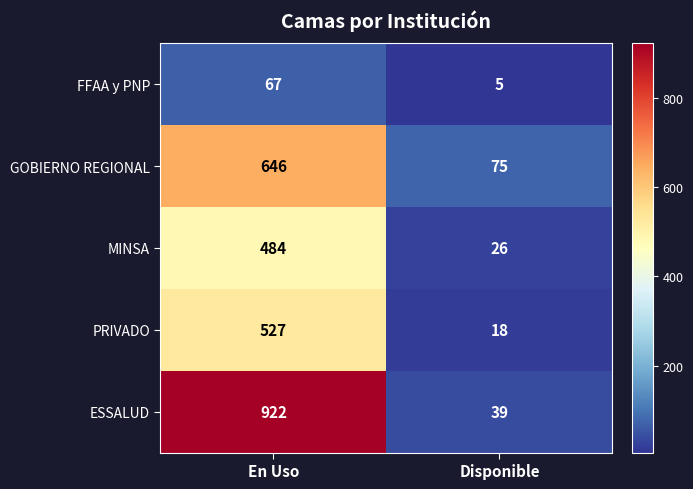

What is the difference between the highest and lowest values at En Uso?

855